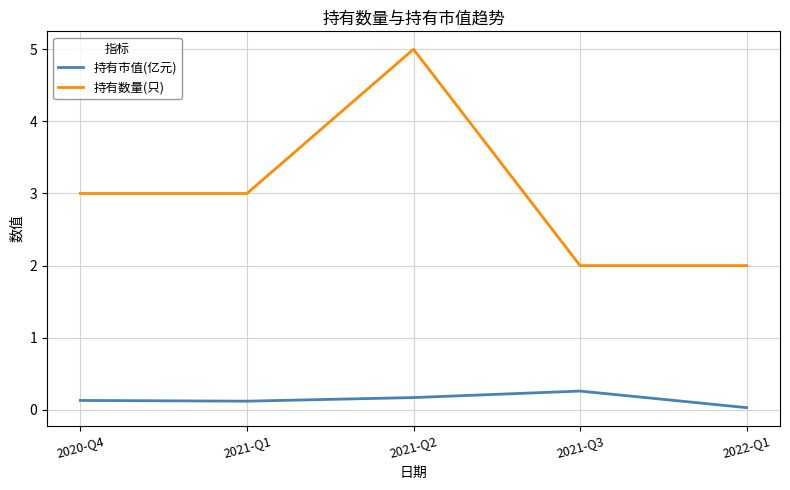

What position from the right is 2020-Q4?

5